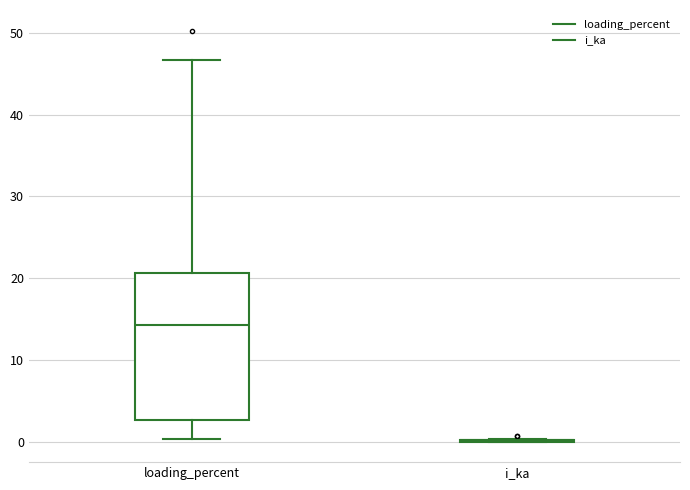

Reading left to right, read every box against the y-axis: the position of its median line, the range the box covers, and the ends of its whiskers. The values are not printed on the chart, so give them approximately, as read against the axis.

loading_percent: median 14, box 3 to 21, whiskers 0 to 47
i_ka: box collapsed to a line at 0, whiskers 0 to 0